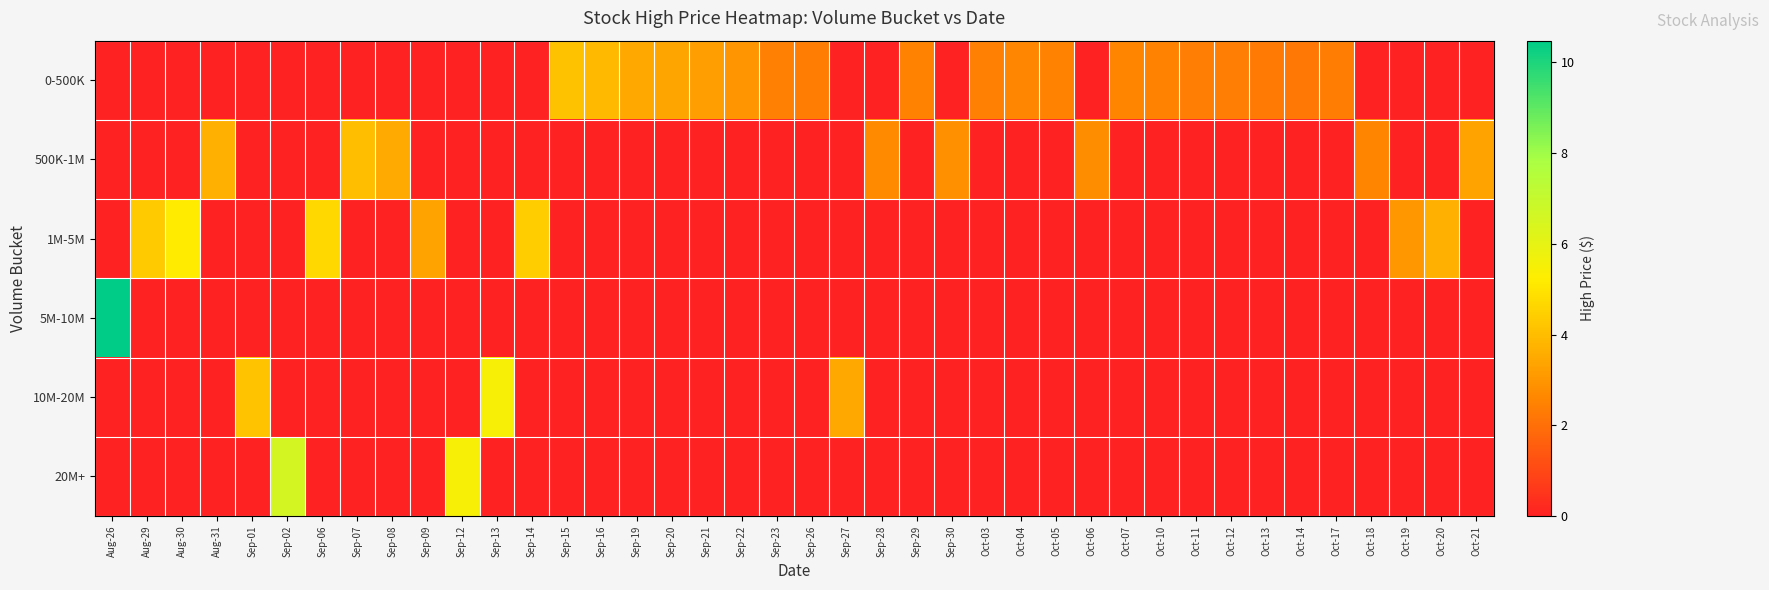

Rank the series at Oct-07 from highest to lowest value.

0-500K, 500K-1M, 1M-5M, 5M-10M, 10M-20M, 20M+